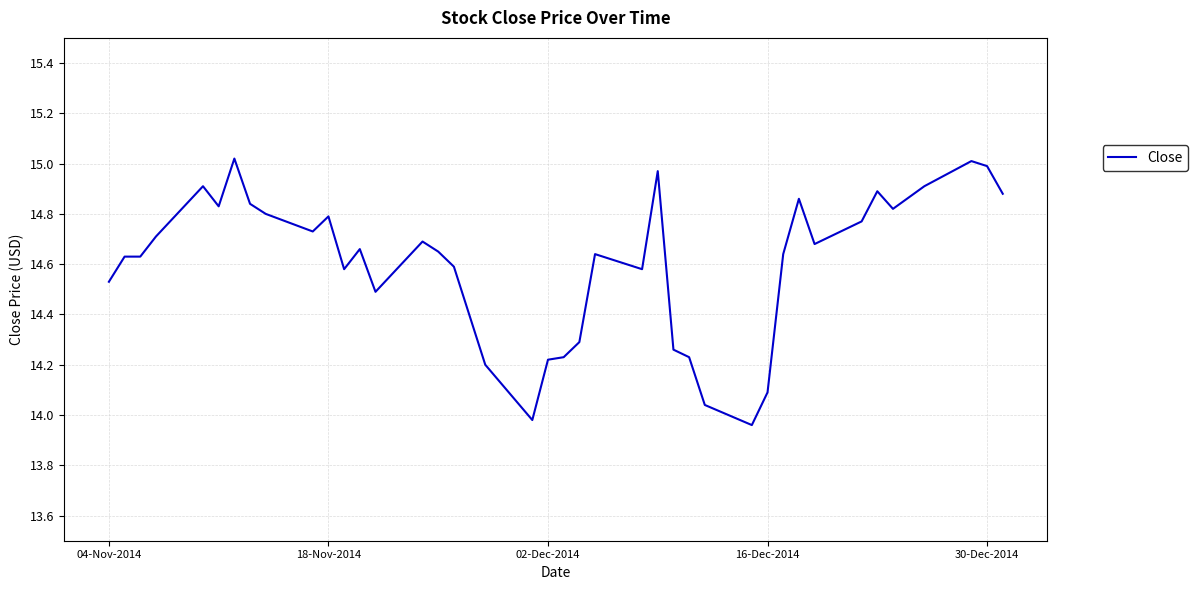

How many lines are shown in the chart?

1